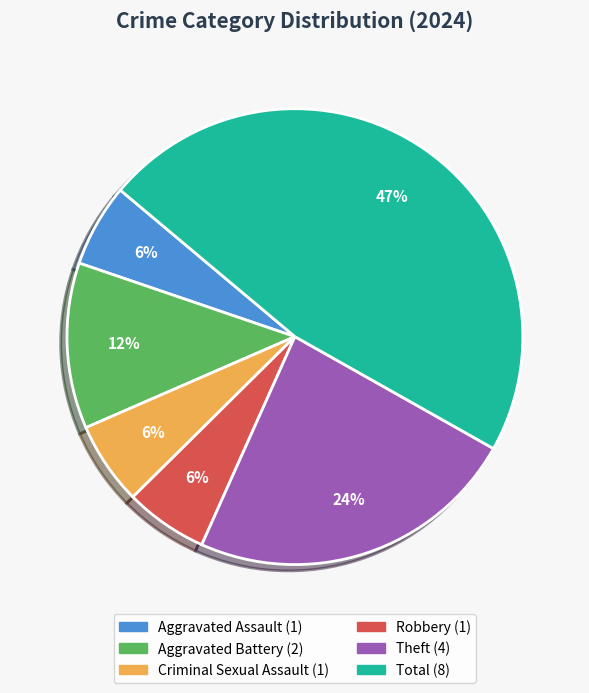

The Theft slice represents 24% of the pie. True or false?

True